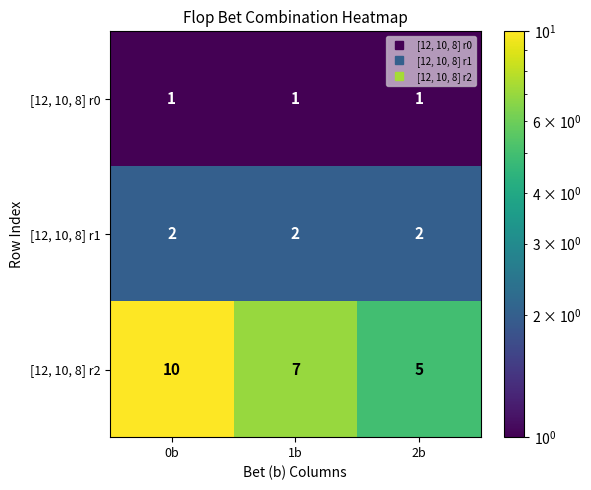

Is it true that [12, 10, 8] r2 equals 10 at 0b?

True